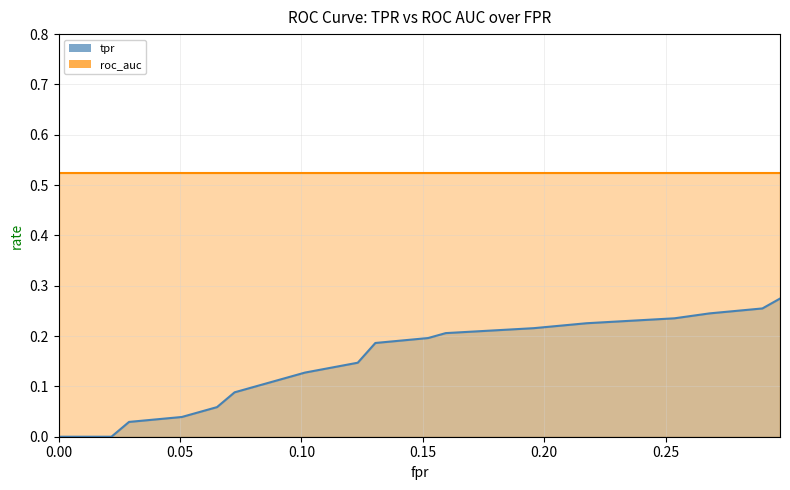

Count the values in the range 0 to 1.

20